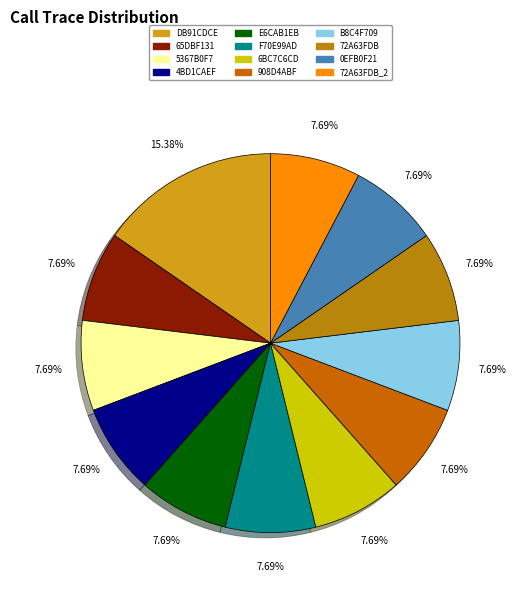

What is the largest slice in the pie chart?

DB91CDCE